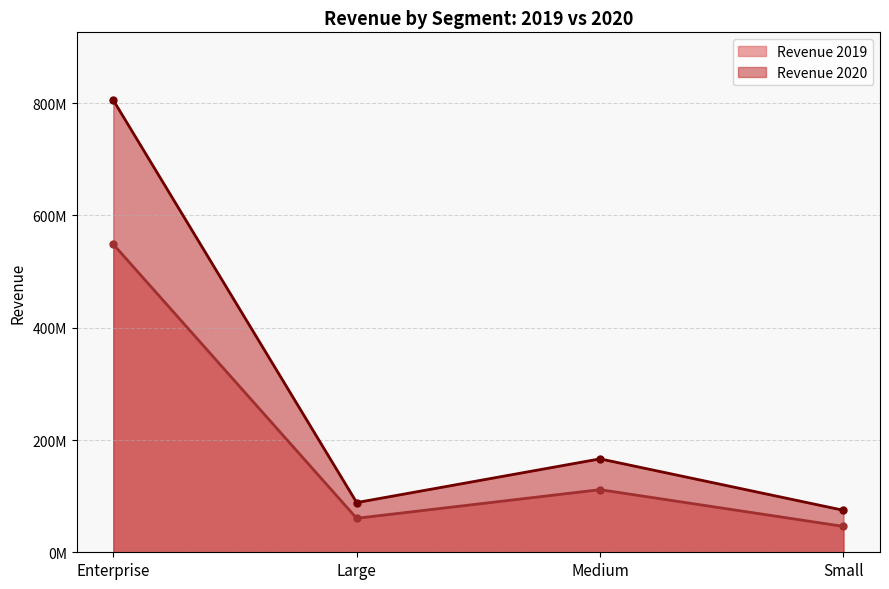

What is the value of the Revenue 2020 point at the 2nd from the left?

88550900